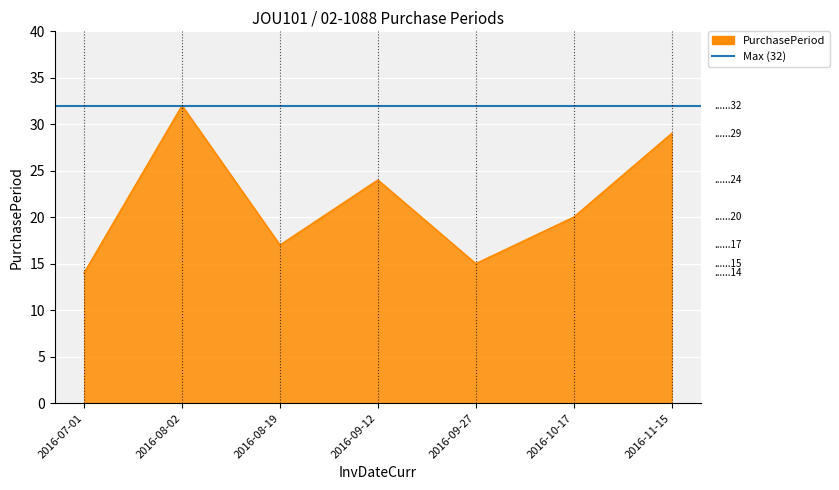

What is the smallest value displayed?

14